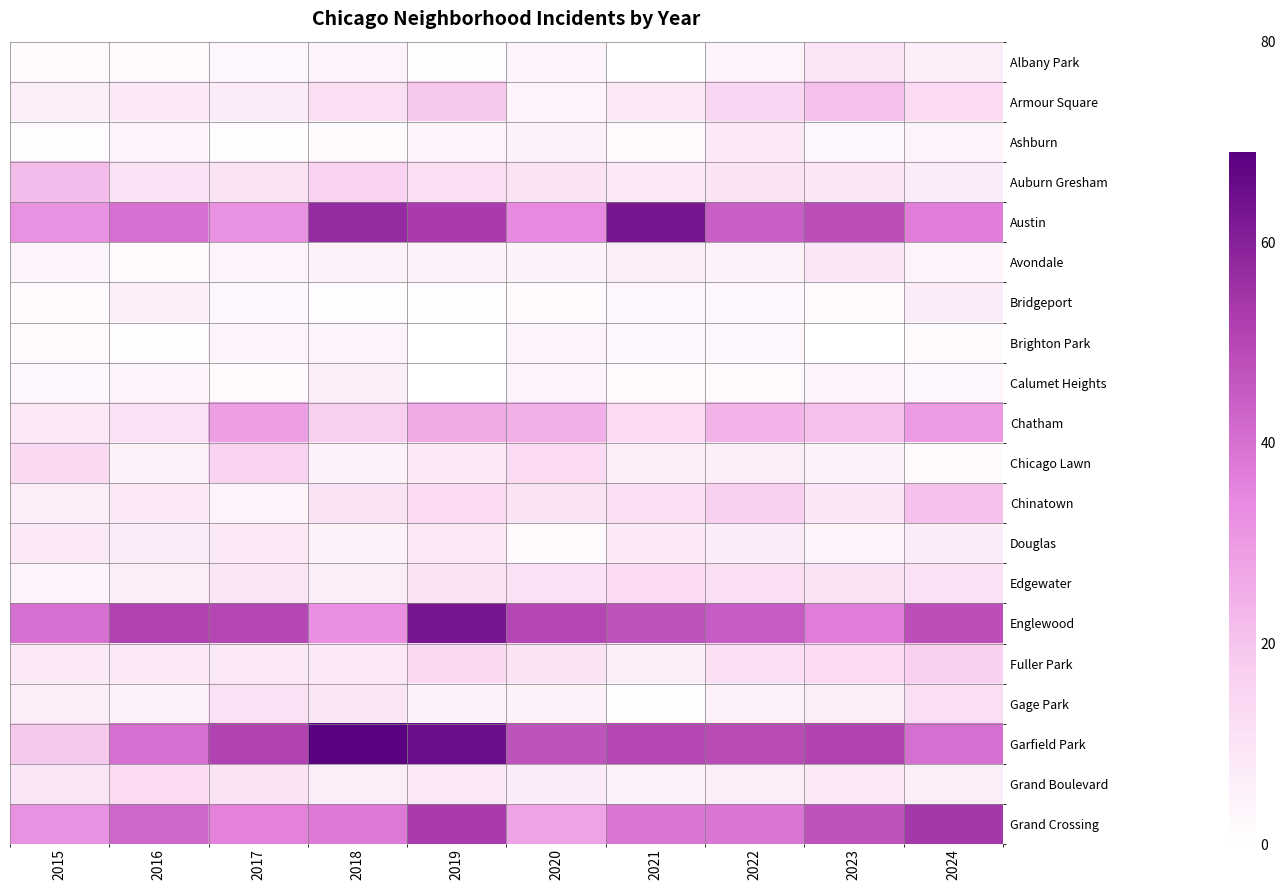

The value of Armour Square at 2019 is 19.0. True or false?

True